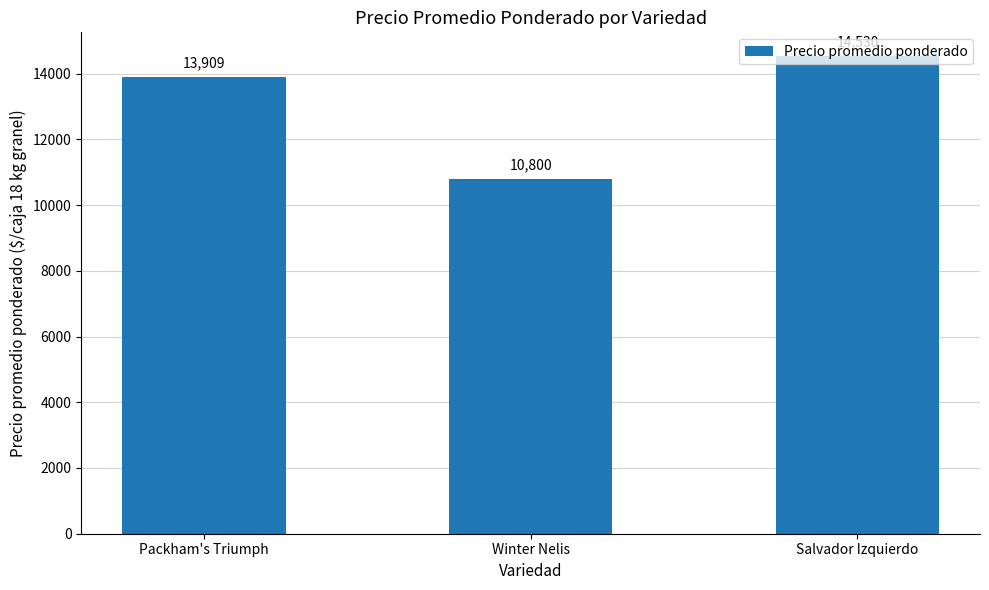

What is the maximum value shown in the chart?

14530